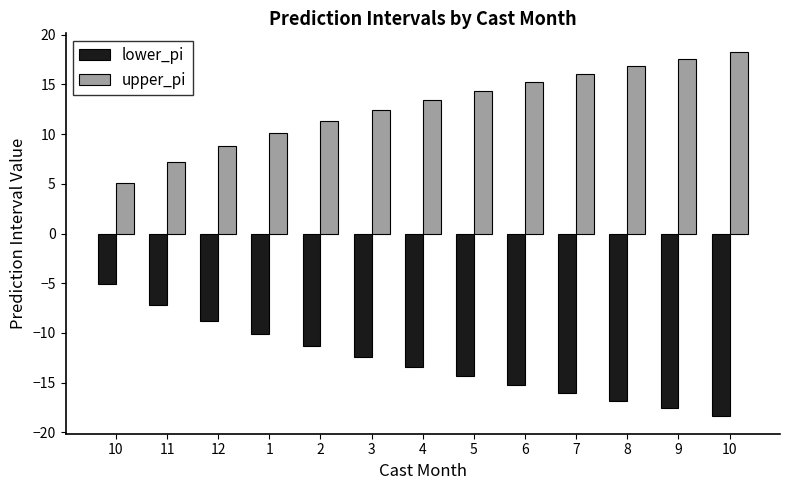

At which category is the sum across all series the highest?

10